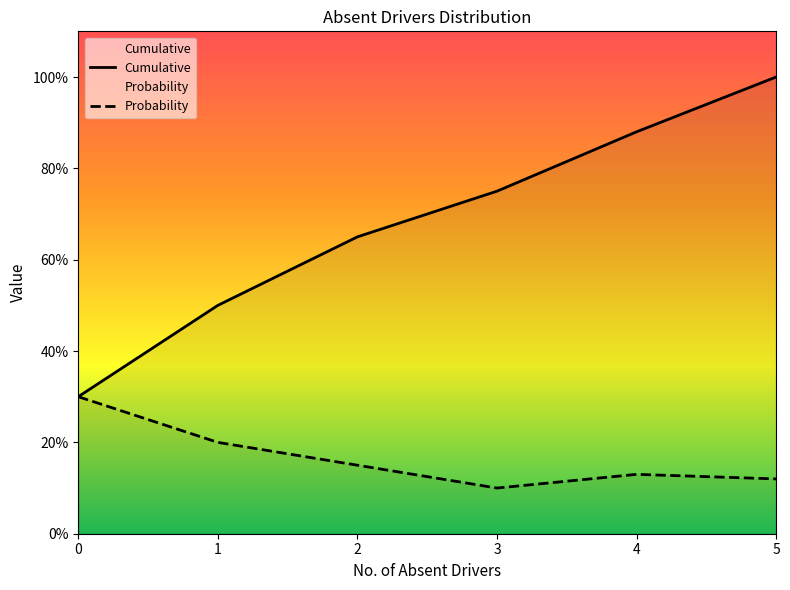

Count the Probability values in the range 0 to 1.

6